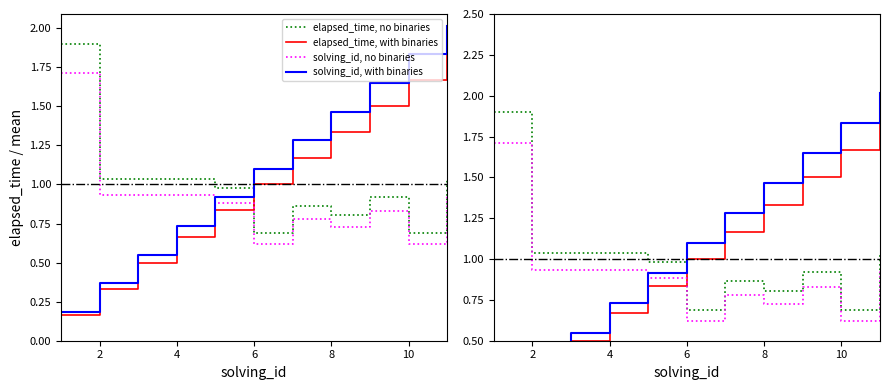

How many values in the solving_id (adj), with binaries series exceed 1?

6